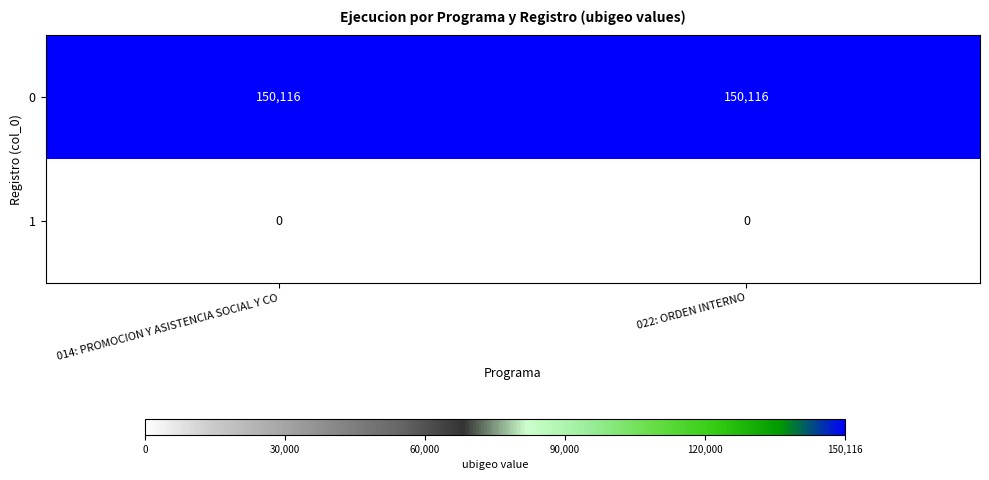

Reading left to right, list all the values displayed in this chart.

0: 014: PROMOCION Y ASISTENCIA SOCIAL Y CO=150116	022: ORDEN INTERNO=150116
1: 014: PROMOCION Y ASISTENCIA SOCIAL Y CO=0	022: ORDEN INTERNO=0